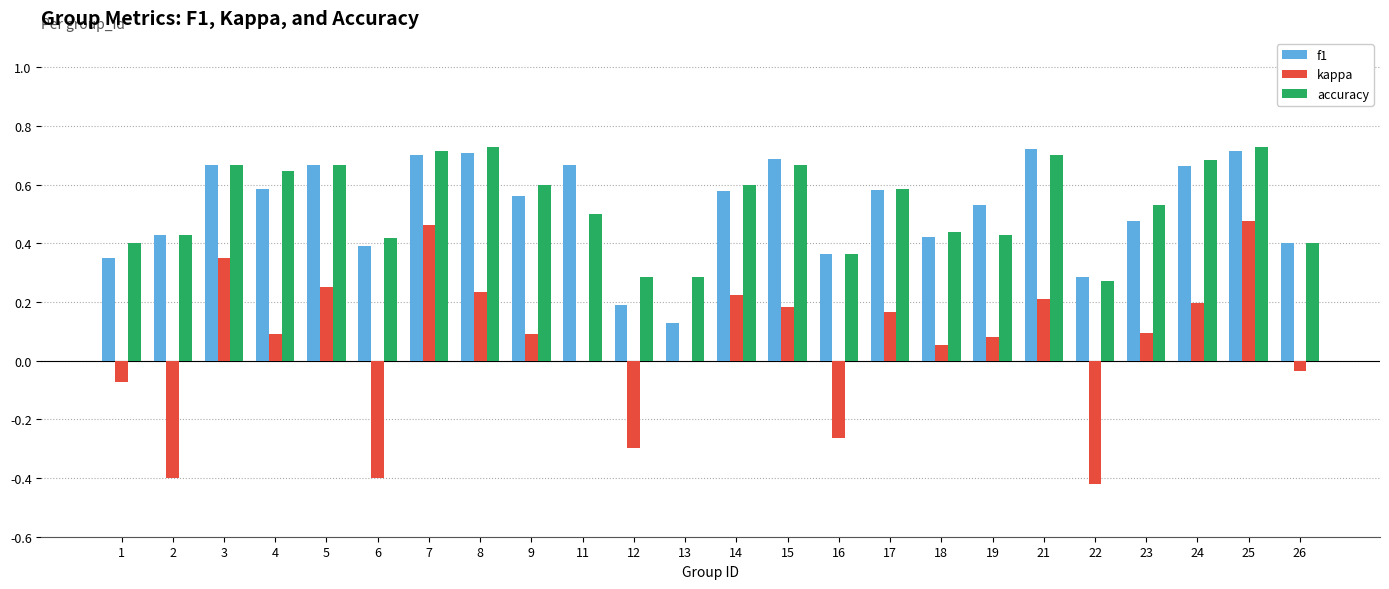

What is the sum of all accuracy values?

12.7